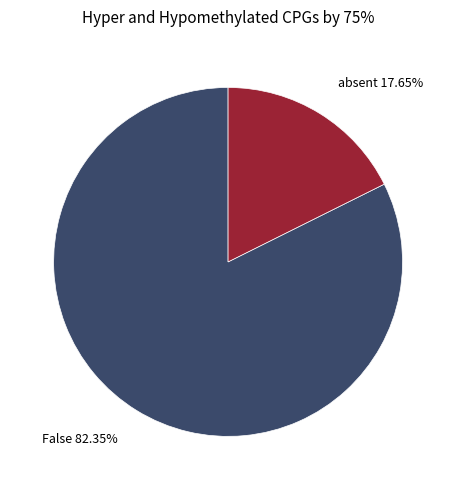

How many slices are in this pie chart?

2